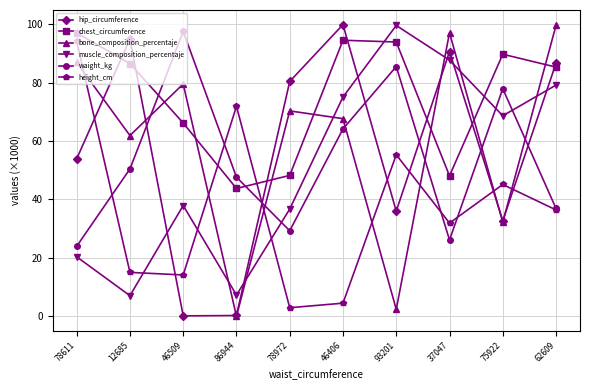

How many interior local valleys does the height_cm series have?

3